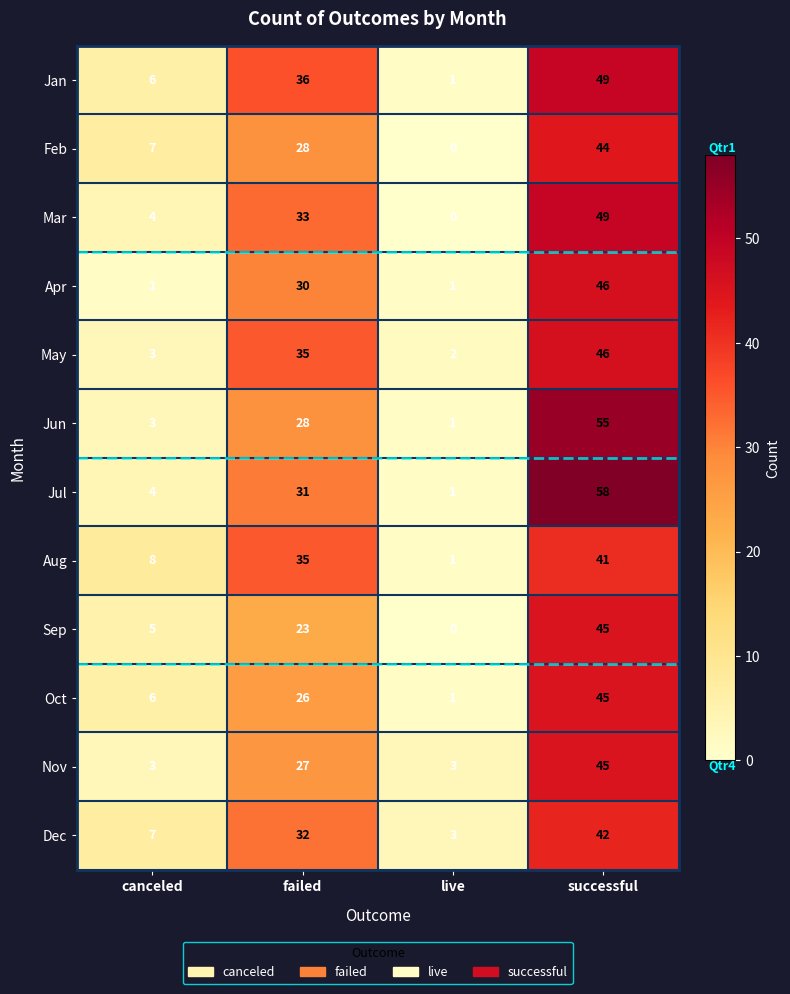

Which category has the lowest value across all series?

live